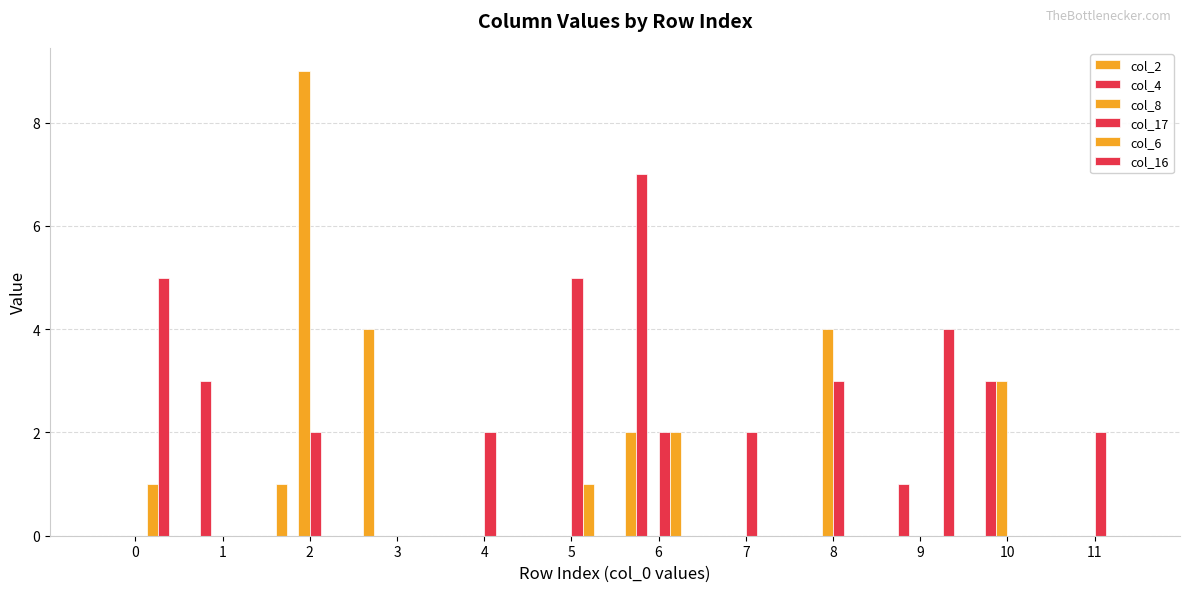

How many groups of bars are there?

12